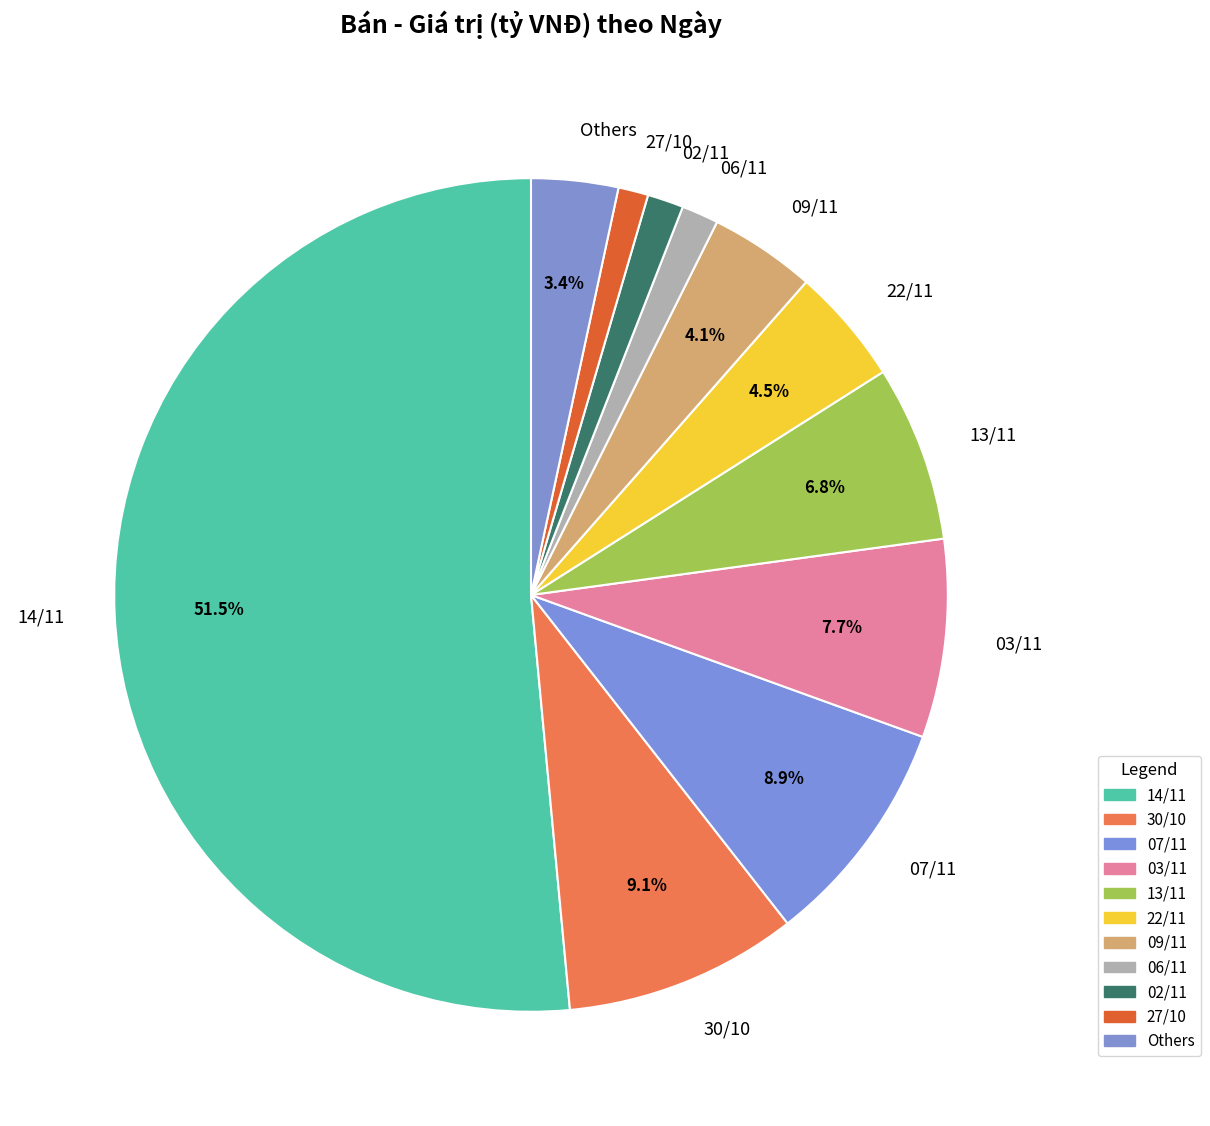

What is the majority slice?

14/11